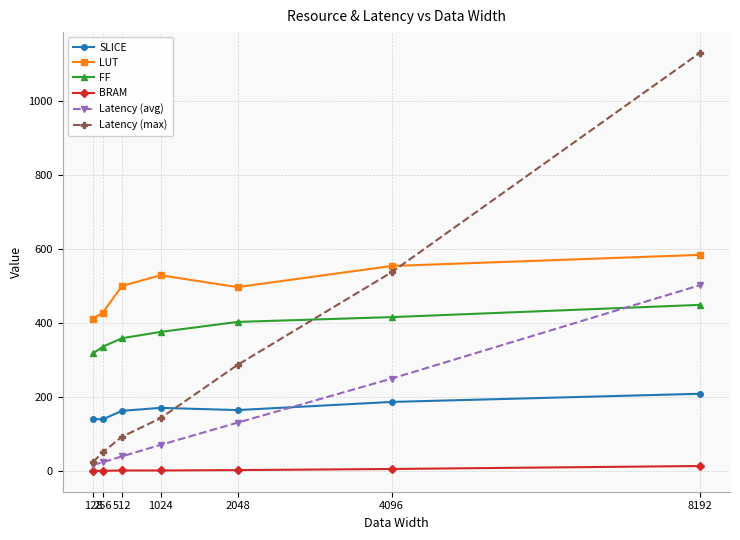

Where is the first local maximum for LUT?

1024